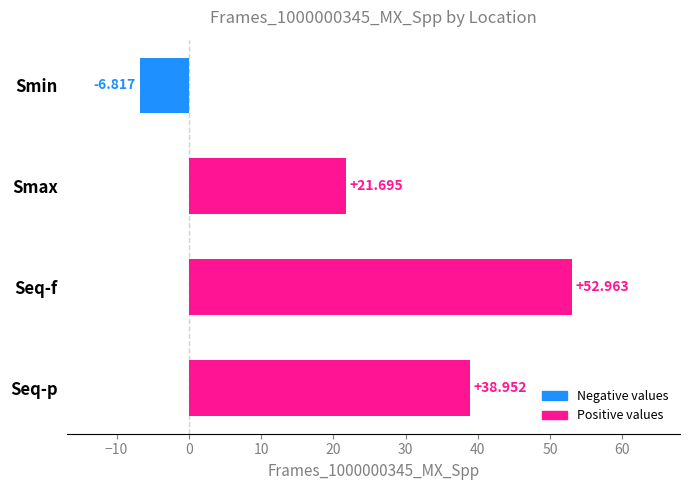

Where is the data nearest to the value 23?

Smax